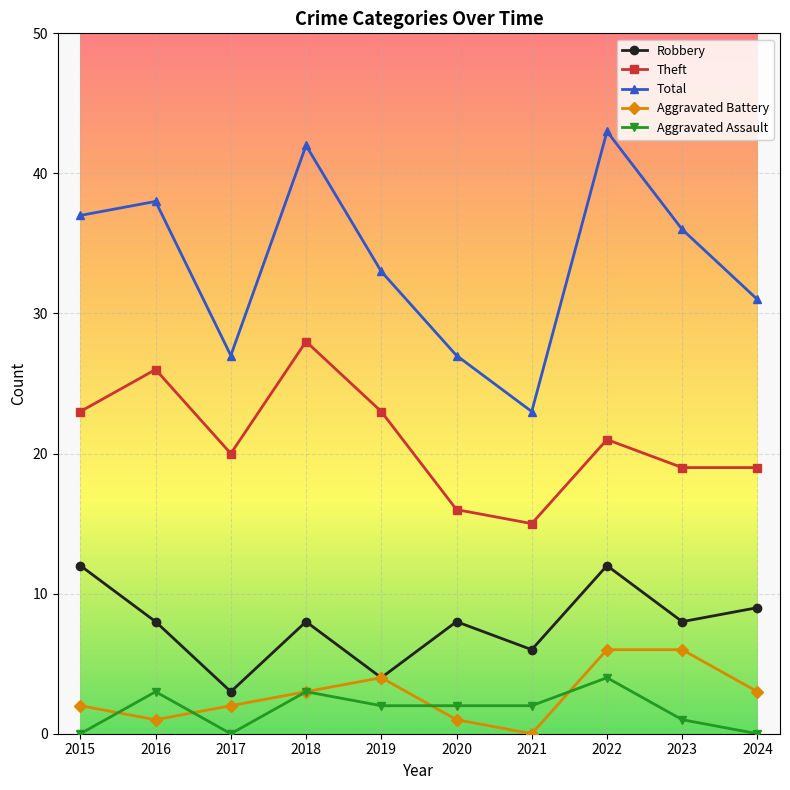

True or false: Theft and Aggravated Assault cross at least once.

False